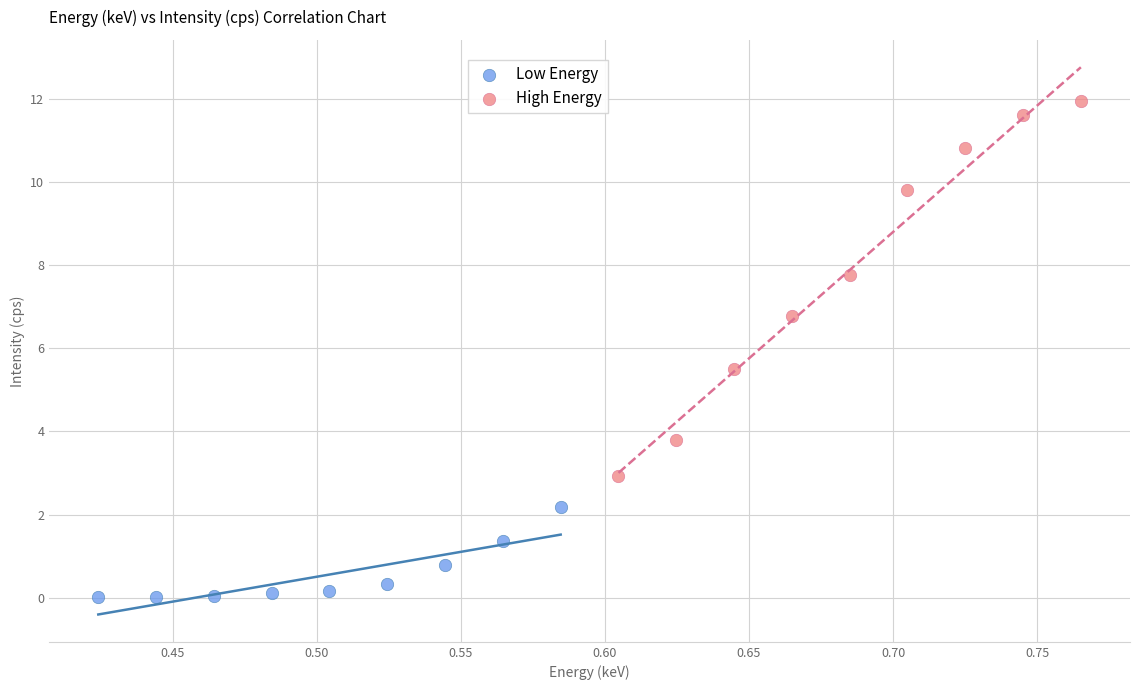

Which series reaches the maximum Y coordinate?

High Energy